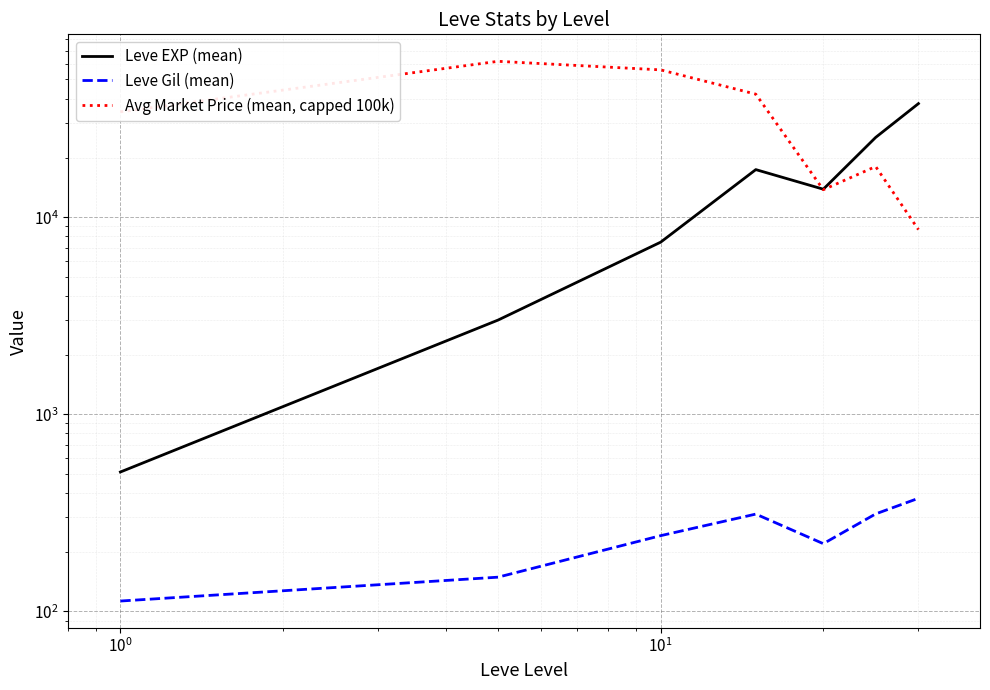

How many times do Leve EXP (mean) and Avg Market Price (mean, capped 100k) cross each other?

1